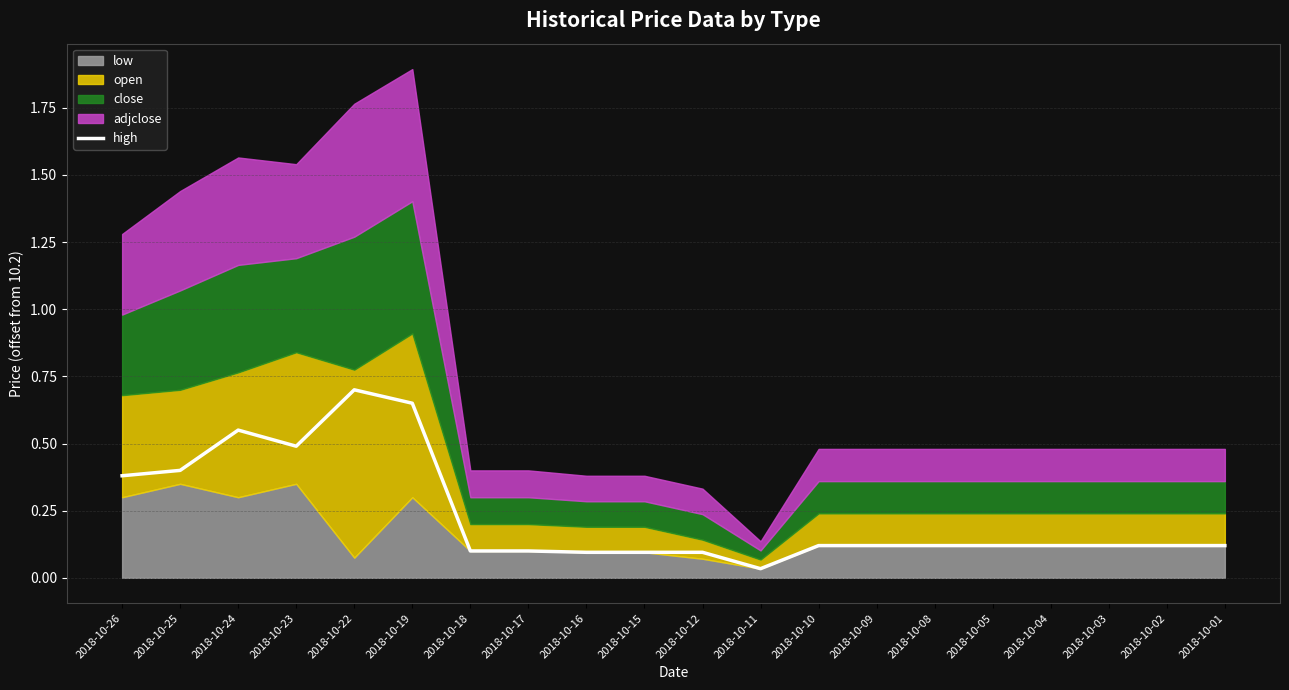

Which label corresponds to the largest value in the chart?

2018-10-22